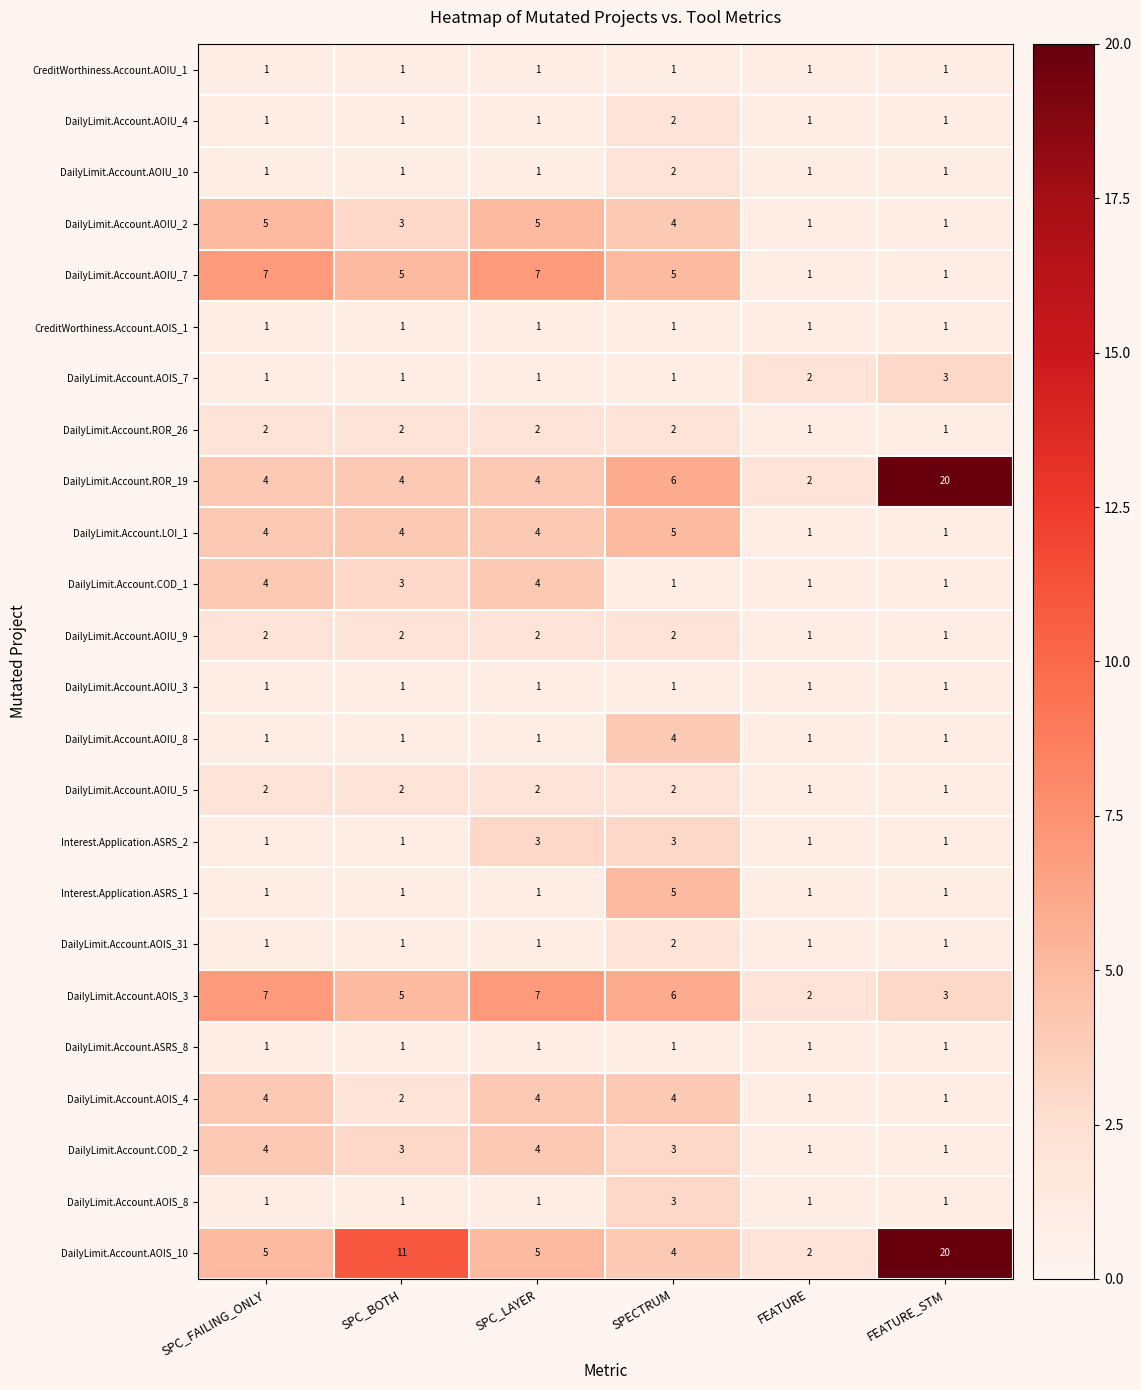

At which category is the sum across all series the highest?

SPECTRUM